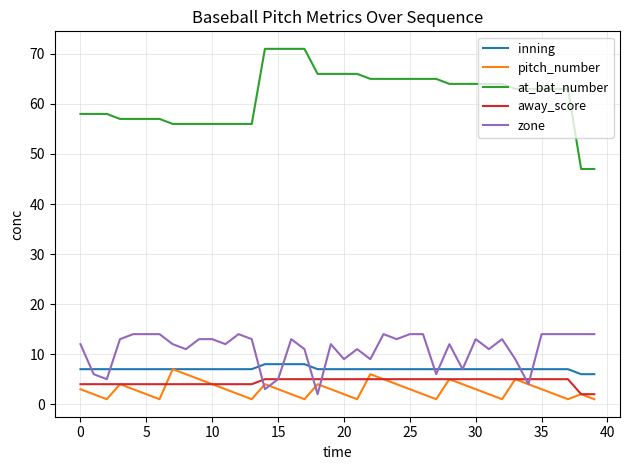

Reading left to right, what are all the values shown in this chart?

inning: 7	7	7	7	7	7	7	7	7	7	7	7	7	7	8	8	8	8	7	7	7	7	7	7	7	7	7	7	7	7	7	7	7	7	7	7	7	7	6	6
pitch_number: 3	2	1	4	3	2	1	7	6	5	4	3	2	1	4	3	2	1	4	3	2	1	6	5	4	3	2	1	5	4	3	2	1	5	4	3	2	1	2	1
at_bat_number: 58	58	58	57	57	57	57	56	56	56	56	56	56	56	71	71	71	71	66	66	66	66	65	65	65	65	65	65	64	64	64	64	64	63	63	63	63	63	47	47
away_score: 4	4	4	4	4	4	4	4	4	4	4	4	4	4	5	5	5	5	5	5	5	5	5	5	5	5	5	5	5	5	5	5	5	5	5	5	5	5	2	2
zone: 12	6	5	13	14	14	14	12	11	13	13	12	14	13	3	5	13	11	2	12	9	11	9	14	13	14	14	6	12	7	13	11	13	9	4	14	14	14	14	14